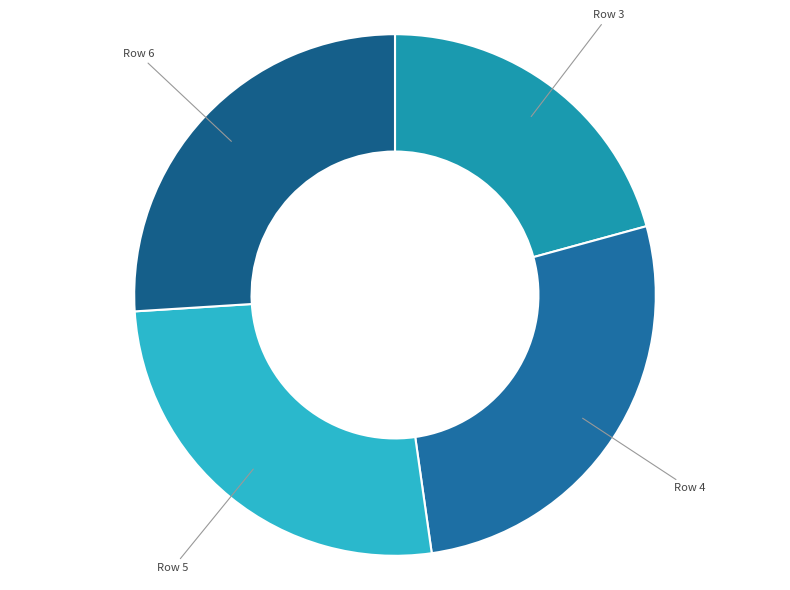

Do Row 5 and Row 6 together represent more than half of the pie?

Yes